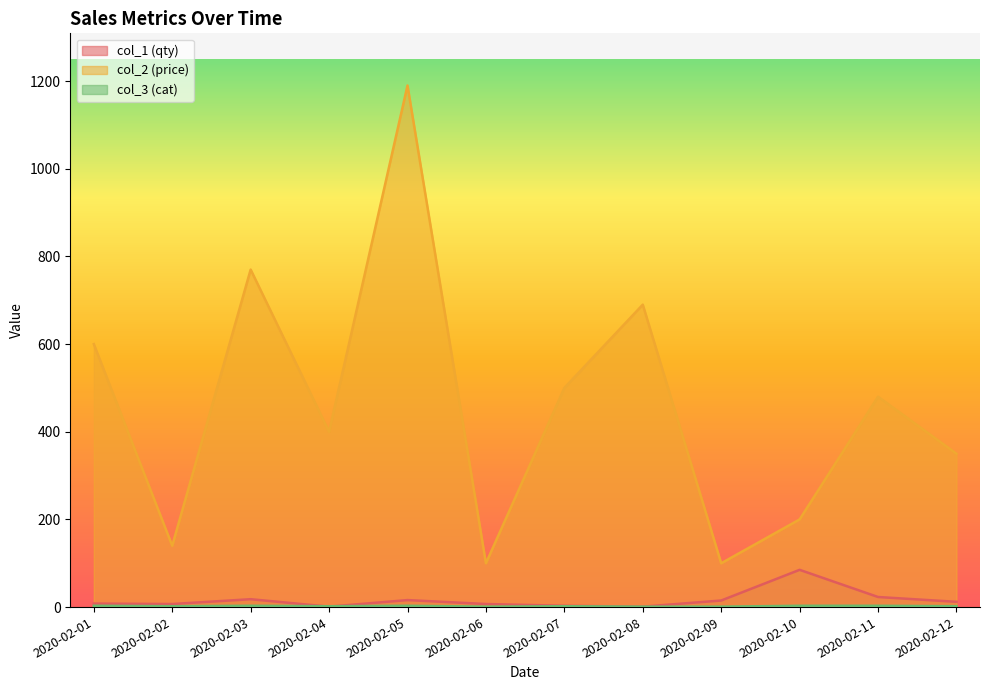

How many values in the col_2 (price) series are below 480?

6